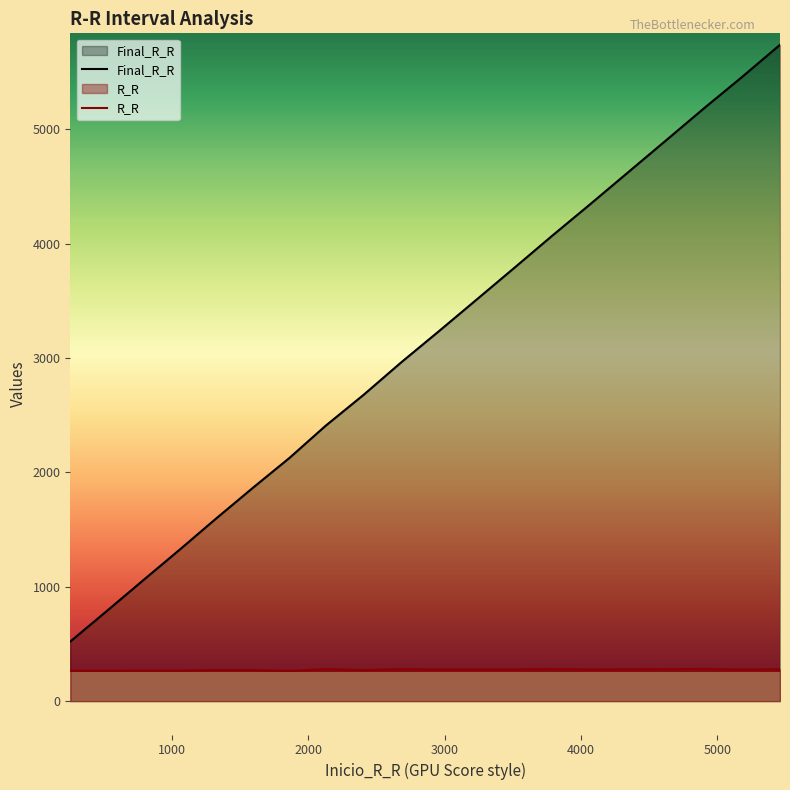

The value of Final_R_R at 5183 is 5459. True or false?

True